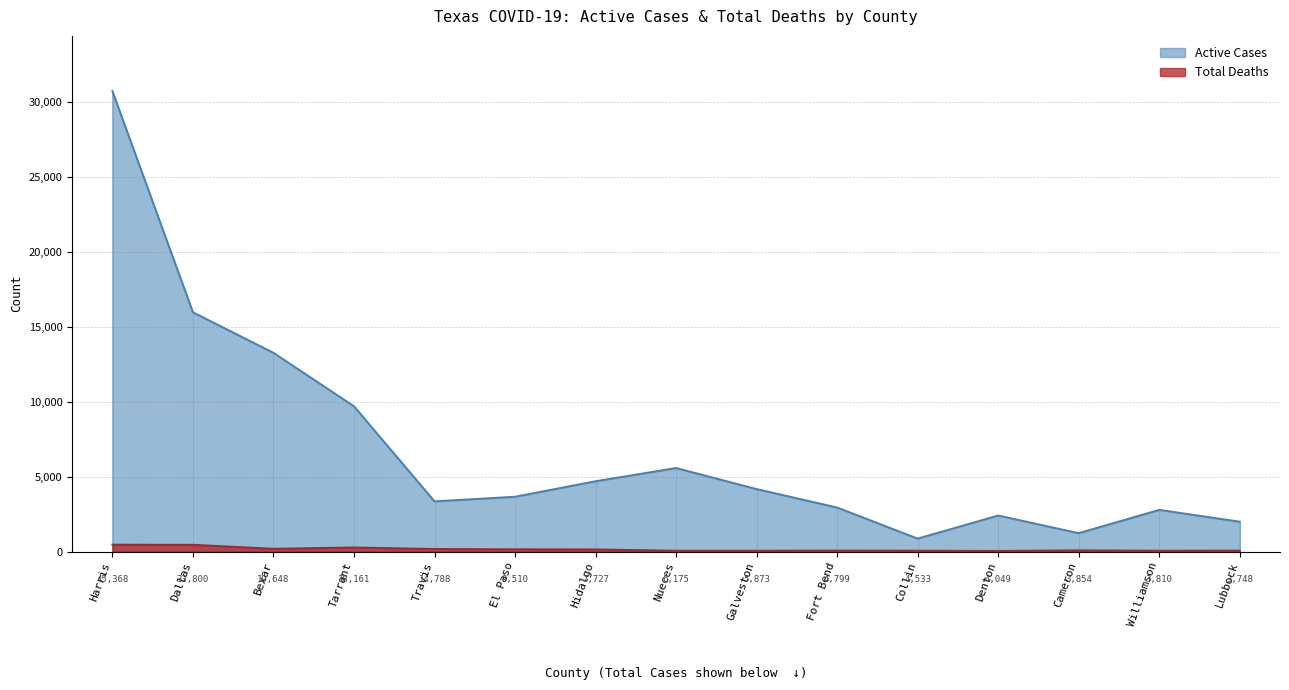

Reading left to right, list all the values displayed in this chart.

Active Cases: 30752	15980	13273	9703	3351	3660	4696	5579	4172	2940	864	2407	1227	2784	1994
Total Deaths: 458	451	184	272	169	151	142	54	54	63	56	40	79	54	60